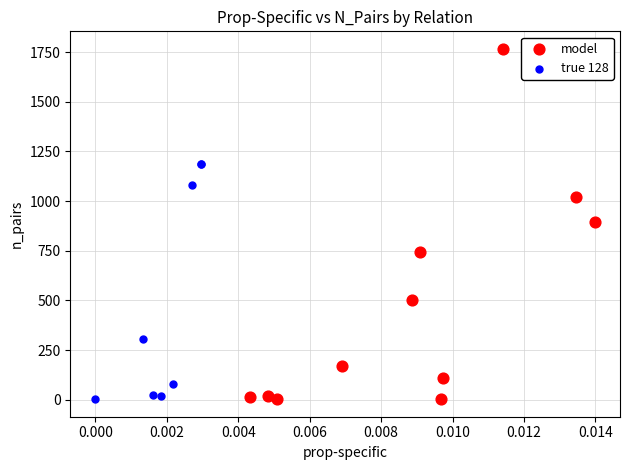

Which series contains the highest Y value?

model